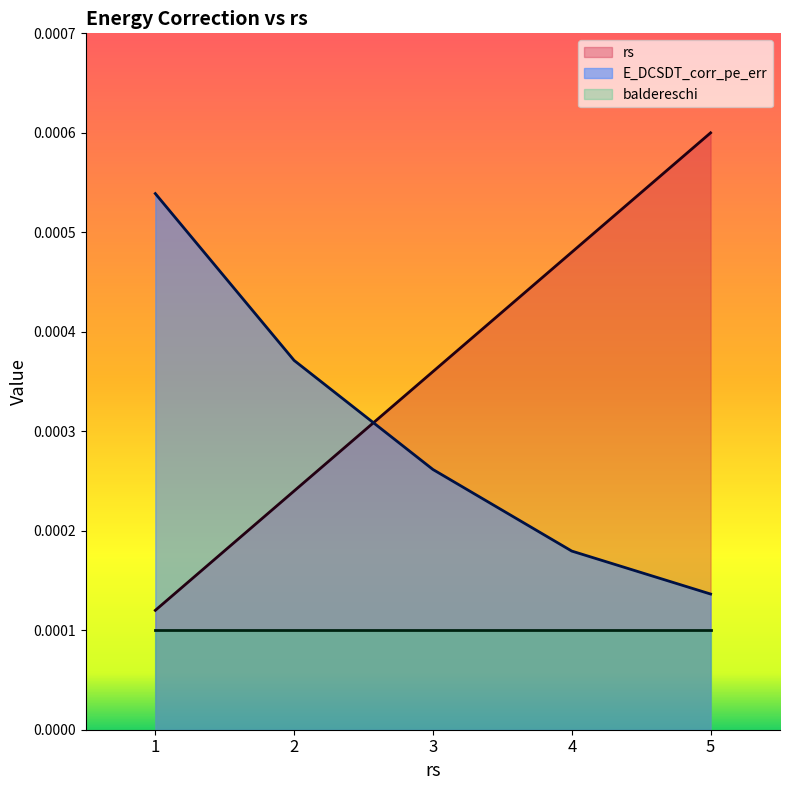

Between 1.0 and 5.0, which is larger?

5.0